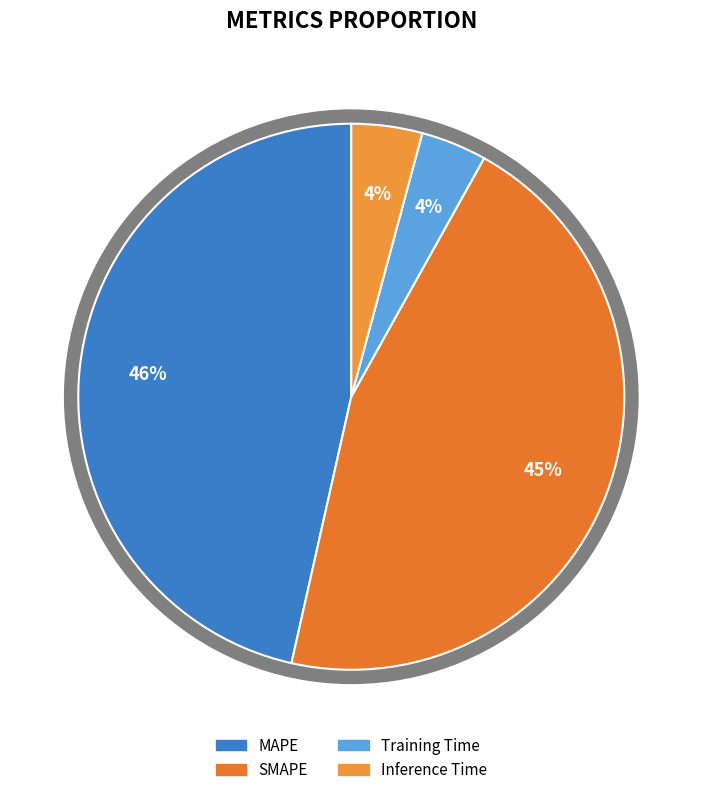

Count the number of slices in the pie.

4